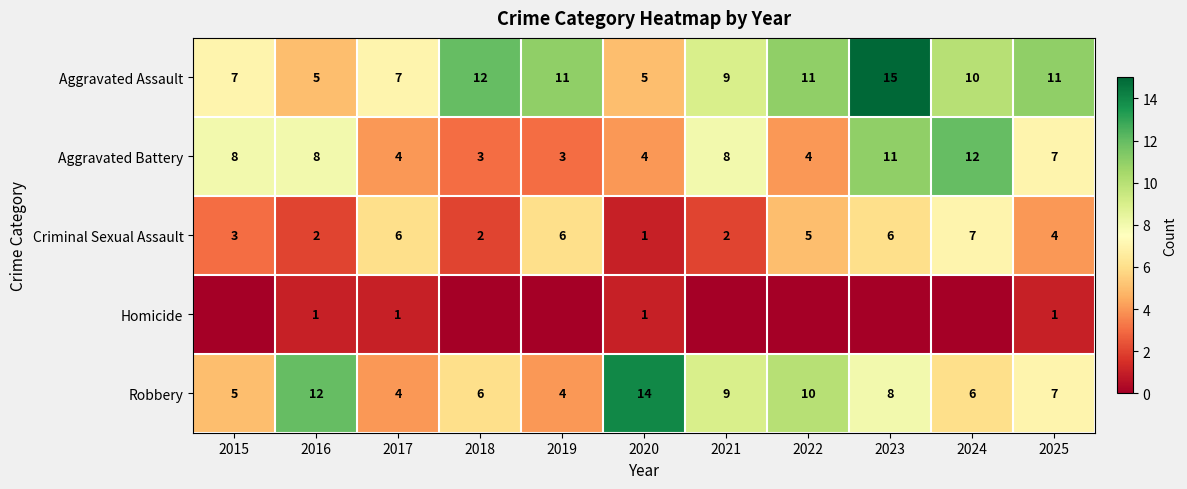

What is the difference between the second highest and minimum values in the Robbery series?

8